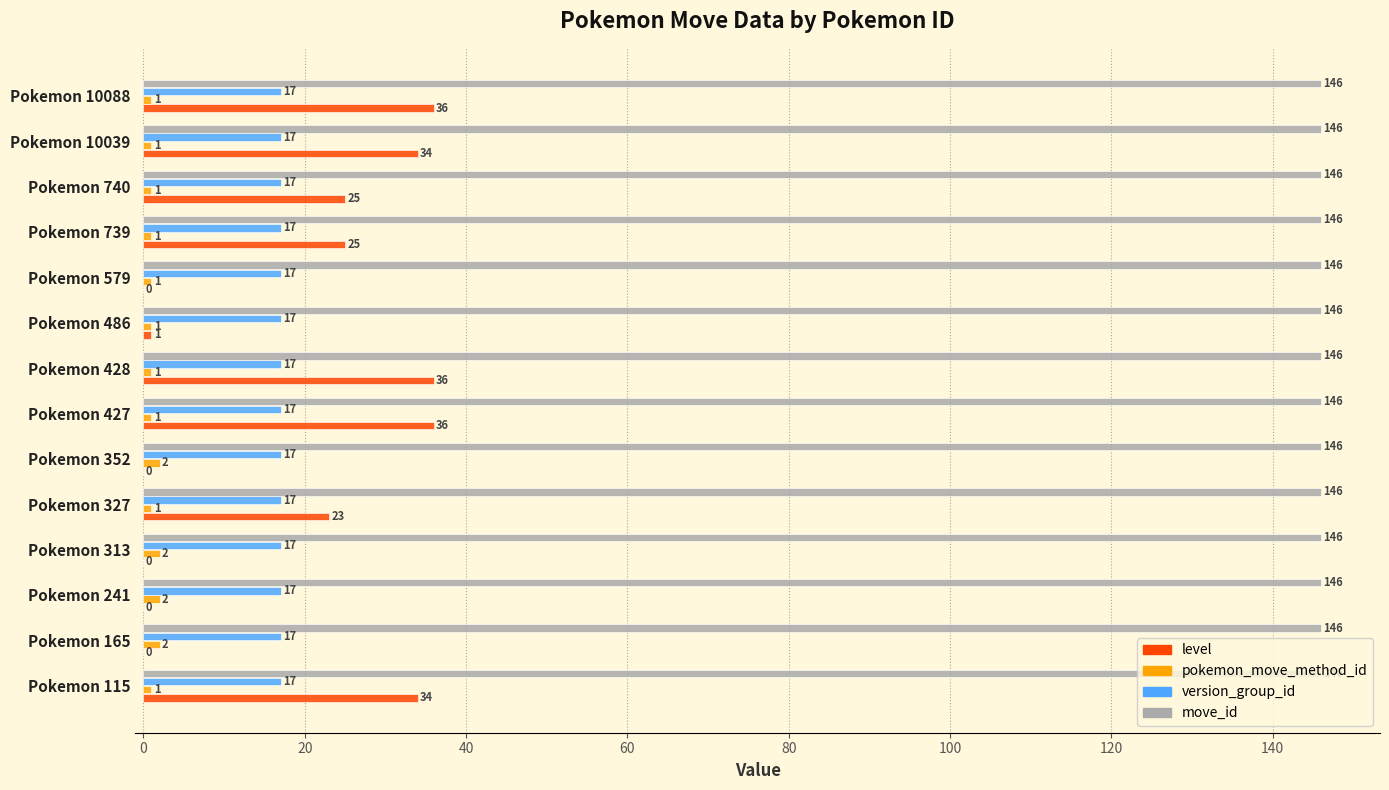

Between Pokemon 352 and Pokemon 427, which series saw the biggest shift?

level